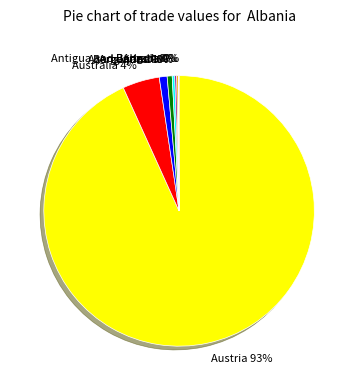

What percentage is the Argentina slice, to the nearest percent?

1%